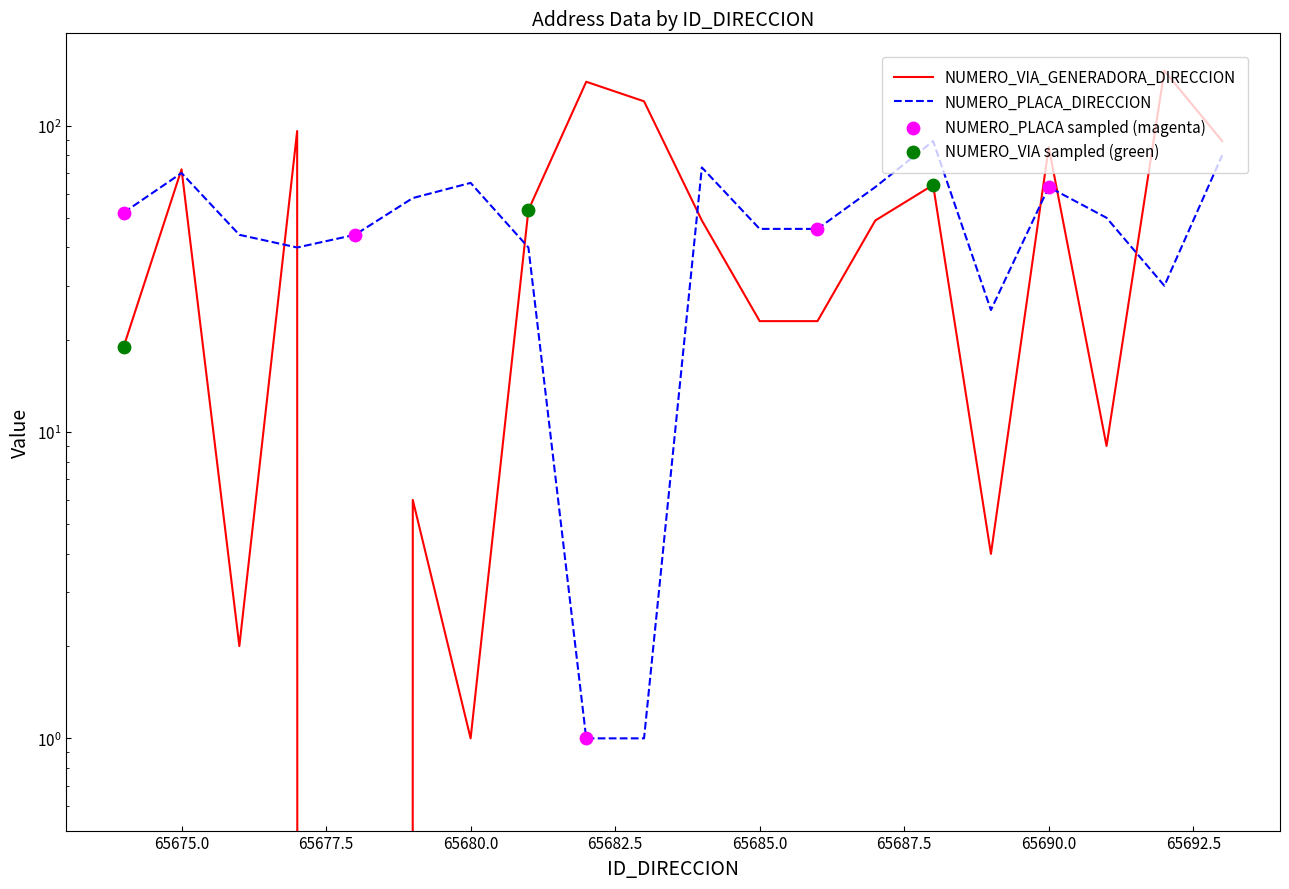

Which series contains the highest Y value?

NUMERO_VIA_GENERADORA_DIRECCION